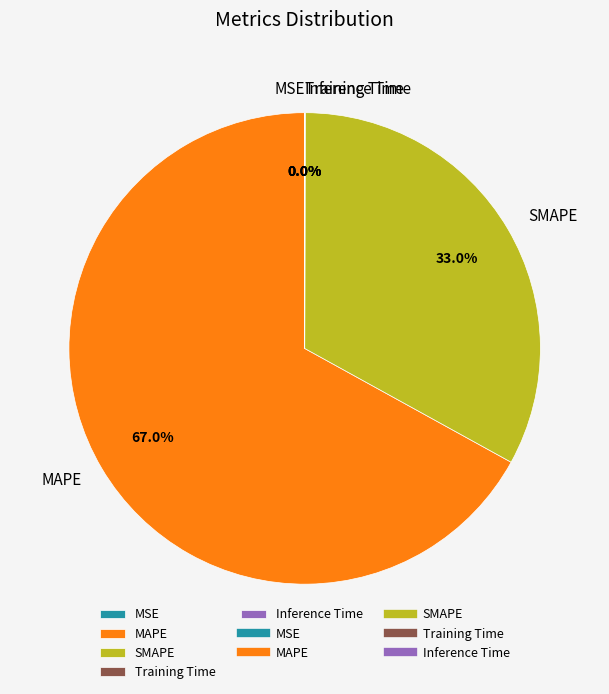

How much of the chart is everything except MAPE?

33.0%